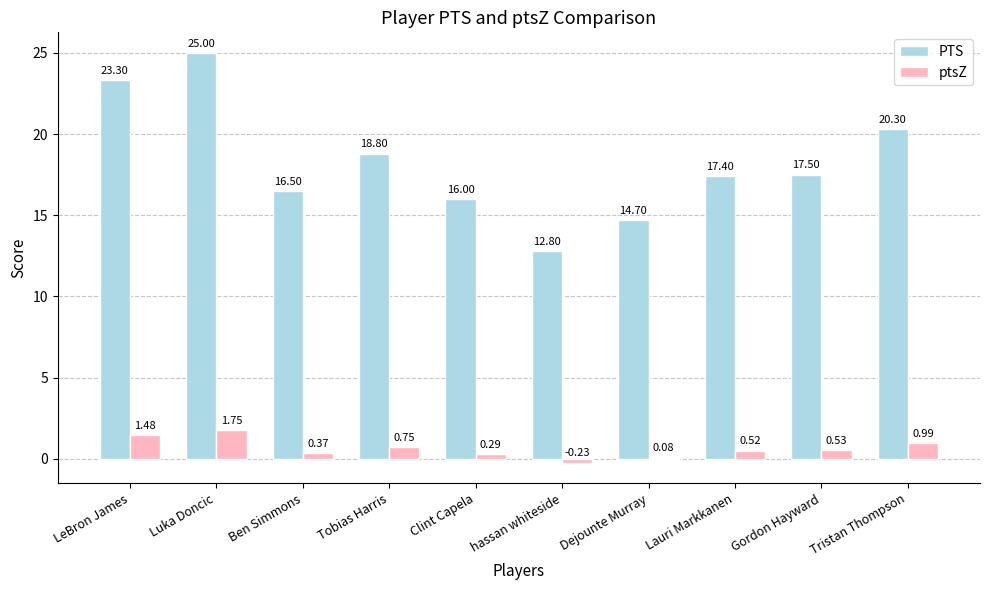

What is the sum of all ptsZ values?

6.5